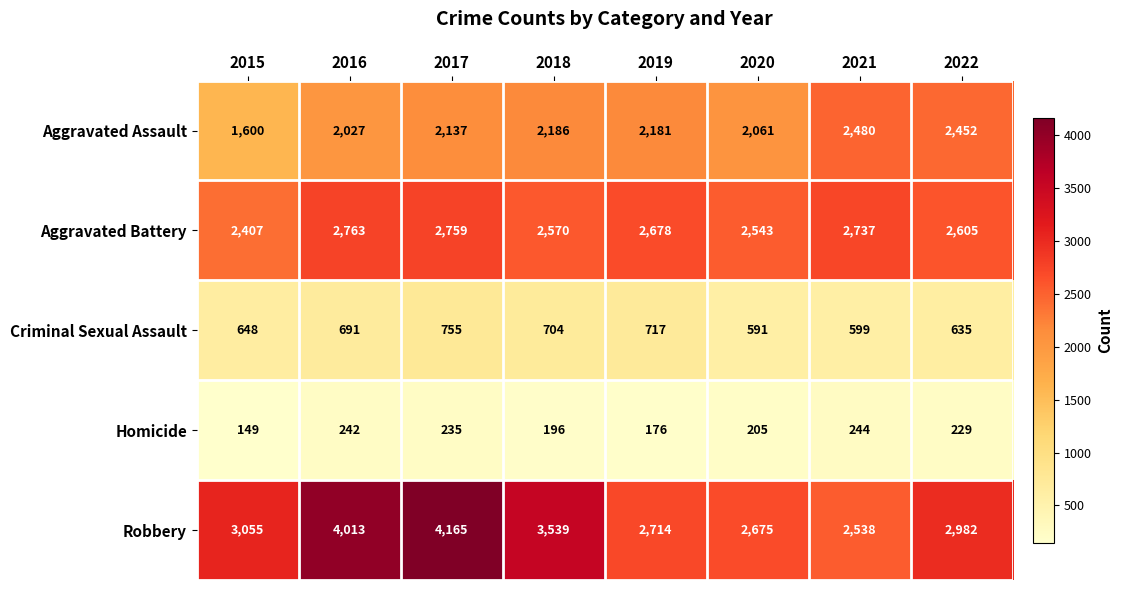

Which label corresponds to the largest value in the chart?

2017